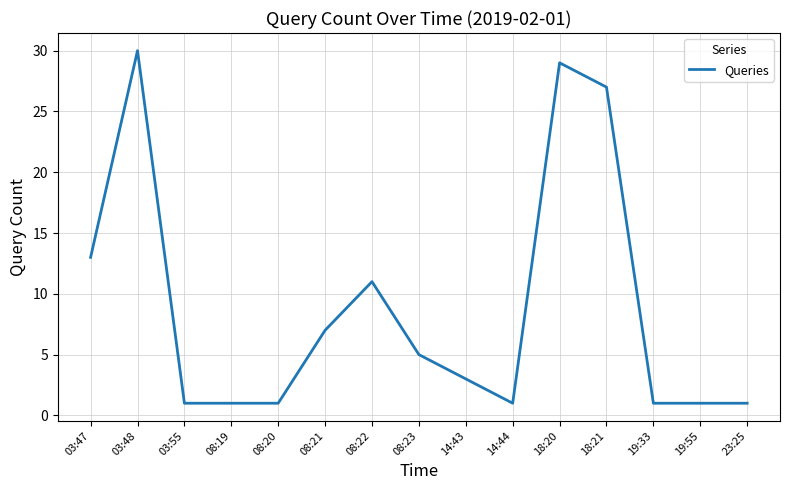

Read the value at 08:22.

11